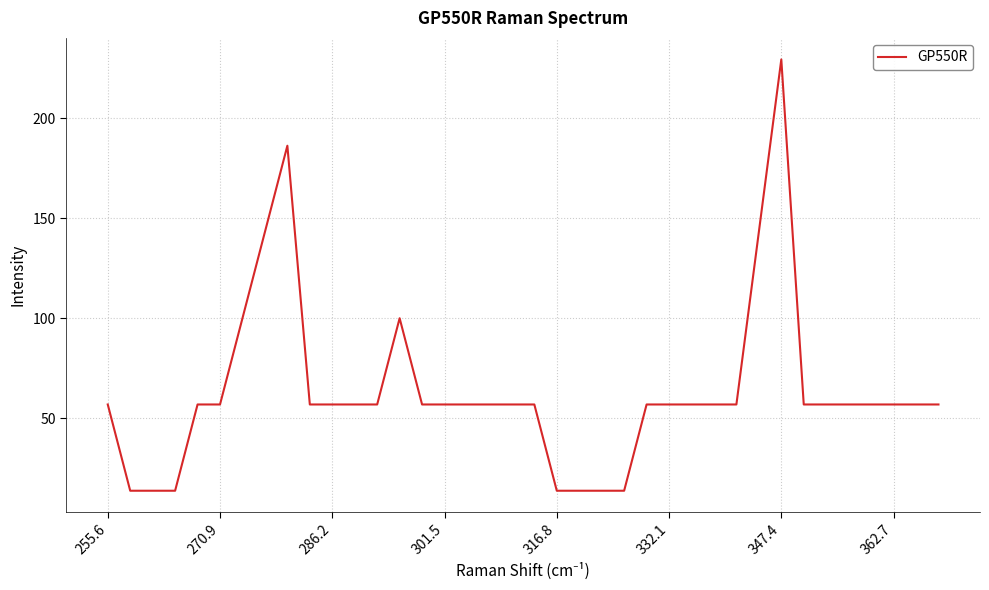

What is the greatest value displayed?

229.4